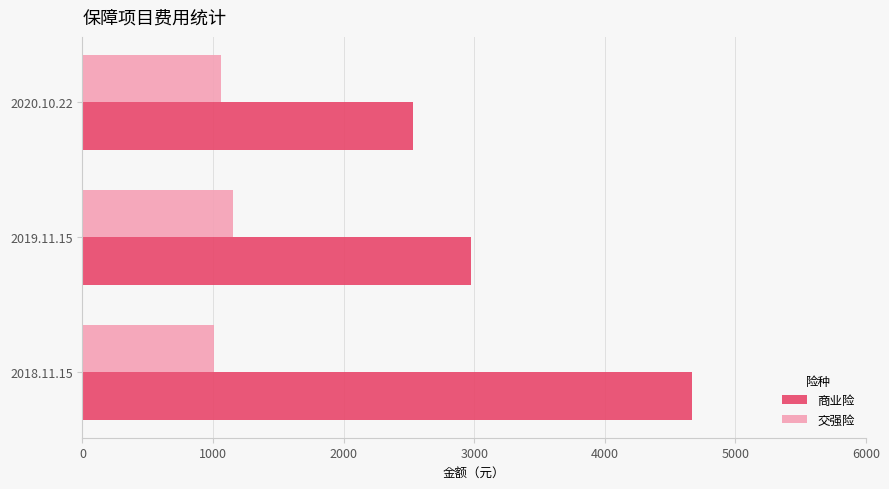

What is the maximum value shown in the chart?

4666.8